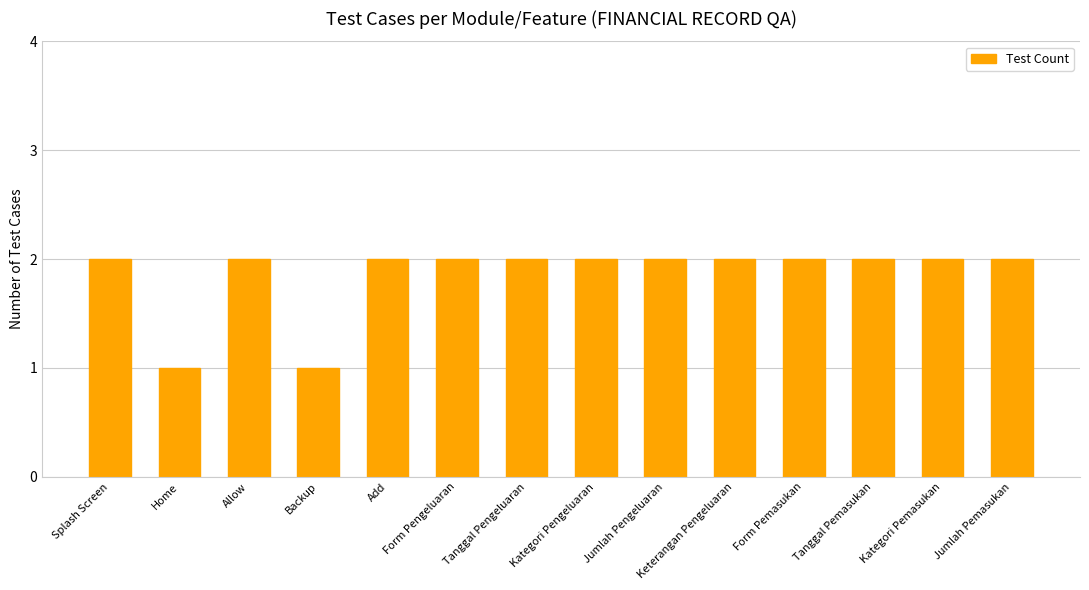

Reading left to right, transcribe all the data shown in this chart.

2	1	2	1	2	2	2	2	2	2	2	2	2	2